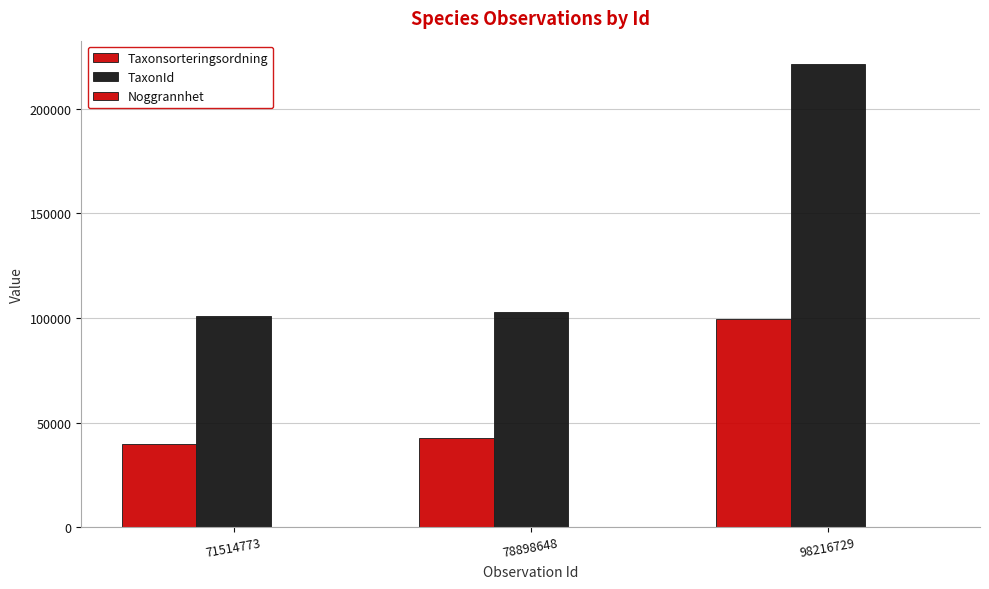

How many groups of bars are there?

3